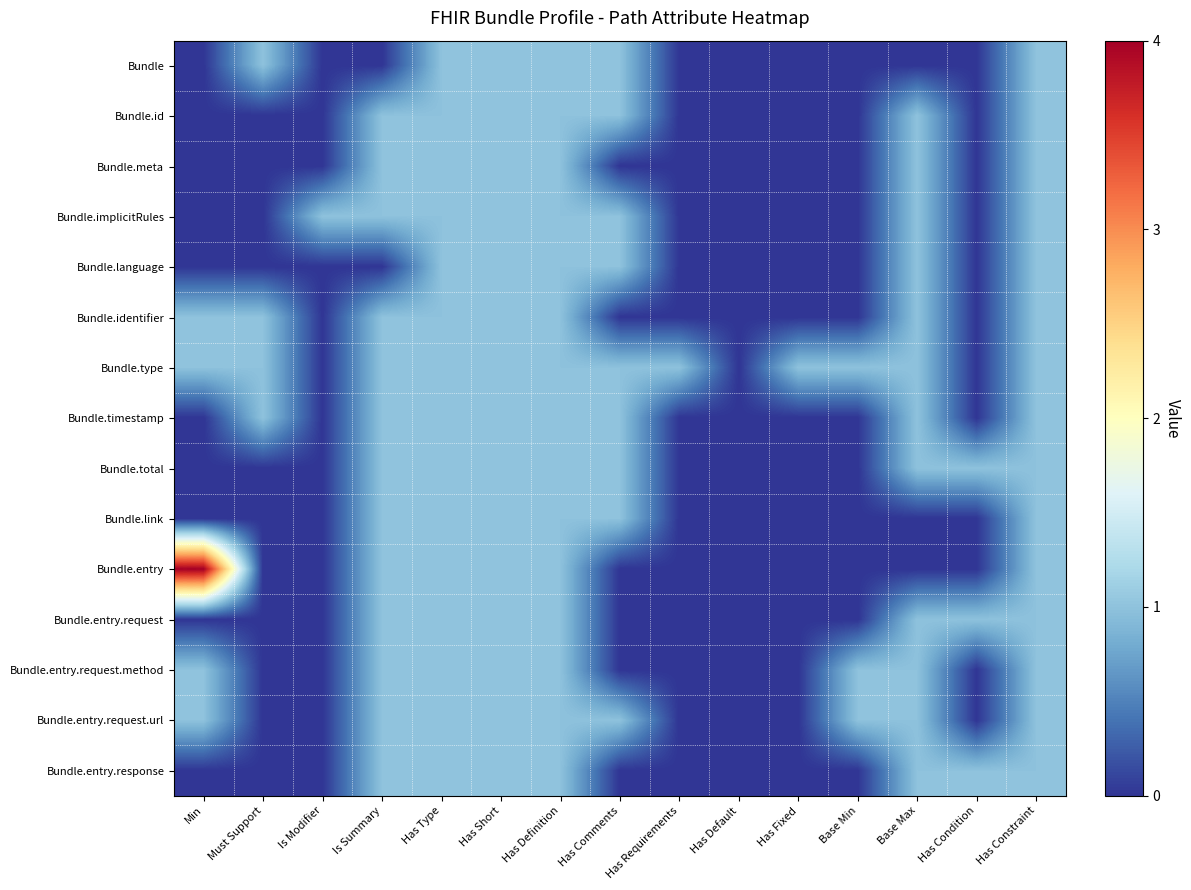

Reading left to right, extract all data points from this chart.

Bundle: Min=0	Must Support=1	Is Modifier=0	Is Summary=0	Has Type=1	Has Short=1	Has Definition=1	Has Comments=1	Has Requirements=0	Has Default=0	Has Fixed=0	Base Min=0	Base Max=0	Has Condition=0	Has Constraint=1
Bundle.id: Min=0	Must Support=0	Is Modifier=0	Is Summary=1	Has Type=1	Has Short=1	Has Definition=1	Has Comments=1	Has Requirements=0	Has Default=0	Has Fixed=0	Base Min=0	Base Max=1	Has Condition=0	Has Constraint=1
Bundle.meta: Min=0	Must Support=0	Is Modifier=0	Is Summary=1	Has Type=1	Has Short=1	Has Definition=1	Has Comments=0	Has Requirements=0	Has Default=0	Has Fixed=0	Base Min=0	Base Max=1	Has Condition=0	Has Constraint=1
Bundle.implicitRules: Min=0	Must Support=0	Is Modifier=1	Is Summary=1	Has Type=1	Has Short=1	Has Definition=1	Has Comments=1	Has Requirements=0	Has Default=0	Has Fixed=0	Base Min=0	Base Max=1	Has Condition=0	Has Constraint=1
Bundle.language: Min=0	Must Support=0	Is Modifier=0	Is Summary=0	Has Type=1	Has Short=1	Has Definition=1	Has Comments=1	Has Requirements=0	Has Default=0	Has Fixed=0	Base Min=0	Base Max=1	Has Condition=0	Has Constraint=1
Bundle.identifier: Min=1	Must Support=1	Is Modifier=0	Is Summary=1	Has Type=1	Has Short=1	Has Definition=1	Has Comments=0	Has Requirements=0	Has Default=0	Has Fixed=0	Base Min=0	Base Max=1	Has Condition=0	Has Constraint=1
Bundle.type: Min=1	Must Support=1	Is Modifier=0	Is Summary=1	Has Type=1	Has Short=1	Has Definition=1	Has Comments=1	Has Requirements=1	Has Default=0	Has Fixed=1	Base Min=1	Base Max=1	Has Condition=0	Has Constraint=1
Bundle.timestamp: Min=0	Must Support=1	Is Modifier=0	Is Summary=1	Has Type=1	Has Short=1	Has Definition=1	Has Comments=1	Has Requirements=0	Has Default=0	Has Fixed=0	Base Min=0	Base Max=1	Has Condition=0	Has Constraint=1
Bundle.total: Min=0	Must Support=0	Is Modifier=0	Is Summary=1	Has Type=1	Has Short=1	Has Definition=1	Has Comments=1	Has Requirements=0	Has Default=0	Has Fixed=0	Base Min=0	Base Max=1	Has Condition=1	Has Constraint=1
Bundle.link: Min=0	Must Support=0	Is Modifier=0	Is Summary=1	Has Type=1	Has Short=1	Has Definition=1	Has Comments=1	Has Requirements=0	Has Default=0	Has Fixed=0	Base Min=0	Base Max=0	Has Condition=0	Has Constraint=1
Bundle.entry: Min=4	Must Support=0	Is Modifier=0	Is Summary=1	Has Type=1	Has Short=1	Has Definition=1	Has Comments=0	Has Requirements=0	Has Default=0	Has Fixed=0	Base Min=0	Base Max=0	Has Condition=0	Has Constraint=1
Bundle.entry.request: Min=0	Must Support=0	Is Modifier=0	Is Summary=1	Has Type=1	Has Short=1	Has Definition=1	Has Comments=0	Has Requirements=0	Has Default=0	Has Fixed=0	Base Min=0	Base Max=1	Has Condition=1	Has Constraint=1
Bundle.entry.request.method: Min=1	Must Support=0	Is Modifier=0	Is Summary=1	Has Type=1	Has Short=1	Has Definition=1	Has Comments=0	Has Requirements=0	Has Default=0	Has Fixed=0	Base Min=1	Base Max=1	Has Condition=0	Has Constraint=1
Bundle.entry.request.url: Min=1	Must Support=0	Is Modifier=0	Is Summary=1	Has Type=1	Has Short=1	Has Definition=1	Has Comments=1	Has Requirements=0	Has Default=0	Has Fixed=0	Base Min=1	Base Max=1	Has Condition=0	Has Constraint=1
Bundle.entry.response: Min=0	Must Support=0	Is Modifier=0	Is Summary=1	Has Type=1	Has Short=1	Has Definition=1	Has Comments=0	Has Requirements=0	Has Default=0	Has Fixed=0	Base Min=0	Base Max=1	Has Condition=1	Has Constraint=1